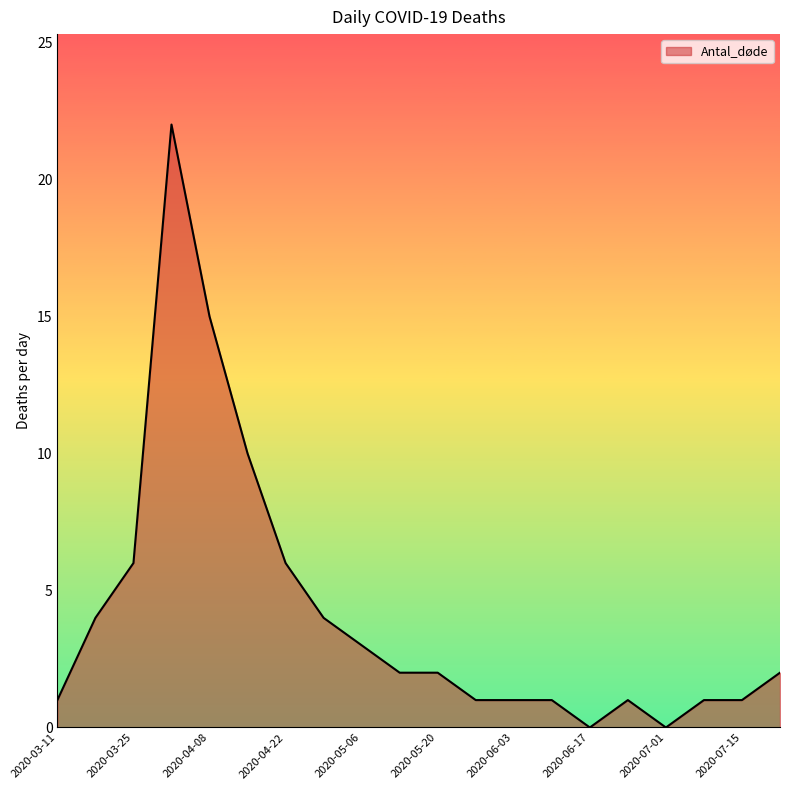

What is the maximum value shown in the chart?

22